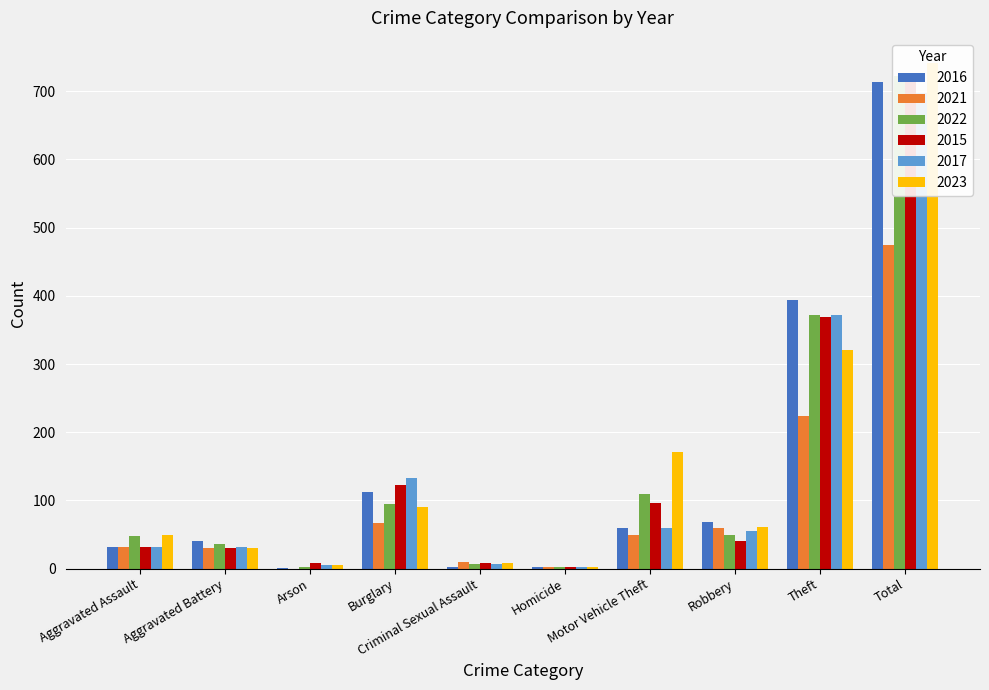

What is the total value across all series at Criminal Sexual Assault?

45